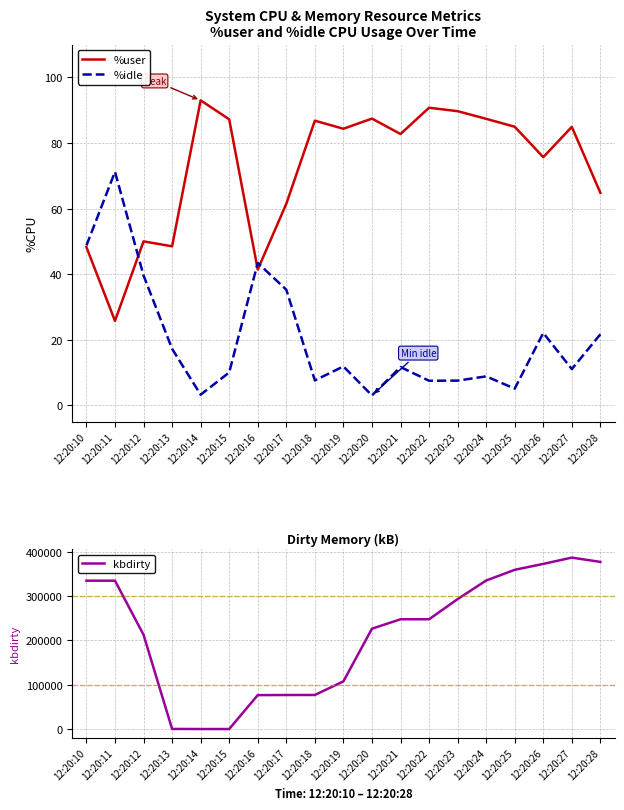

At which category is the sum across all series the highest?

12:20:27